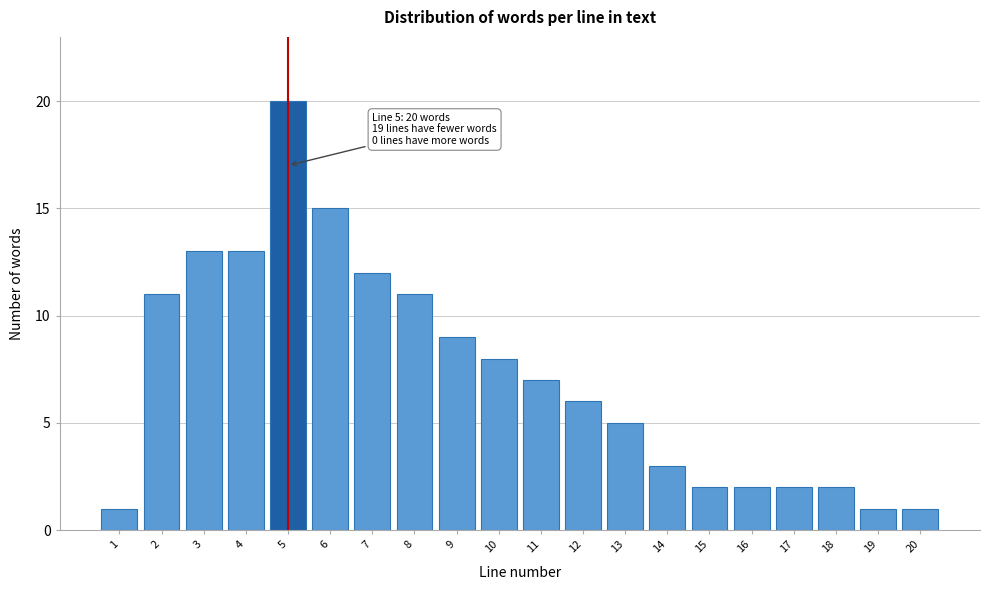

Reading left to right, extract all data points from this chart.

1=1	2=11	3=13	4=13	5=20	6=15	7=12	8=11	9=9	10=8	11=7	12=6	13=5	14=3	15=2	16=2	17=2	18=2	19=1	20=1